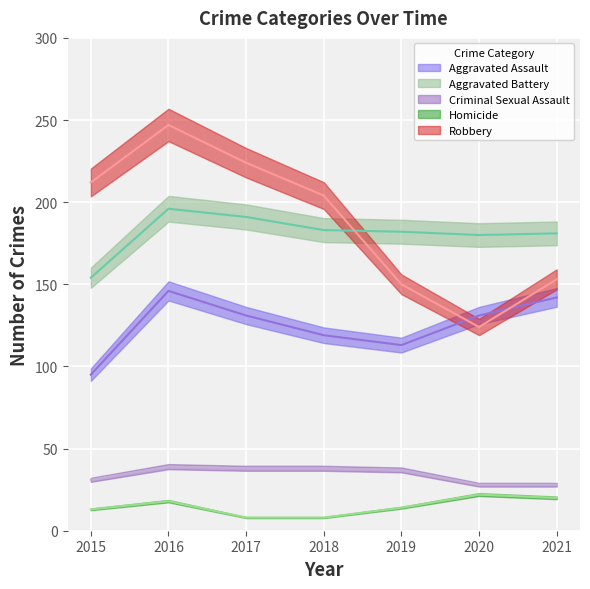

The Criminal Sexual Assault series shows 9 at 2018. True or false?

False